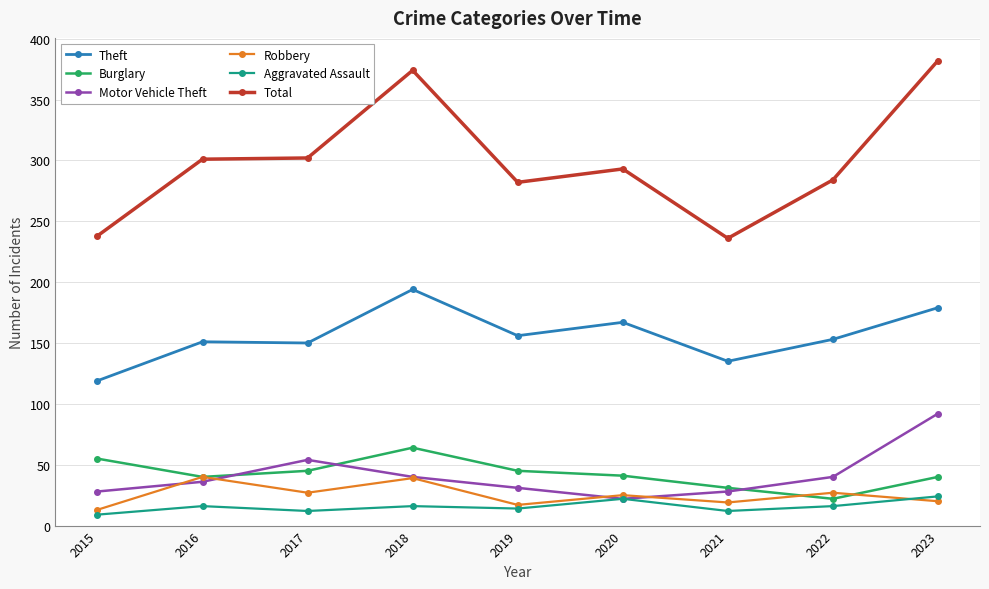

What is the highest value of the Robbery series?

40